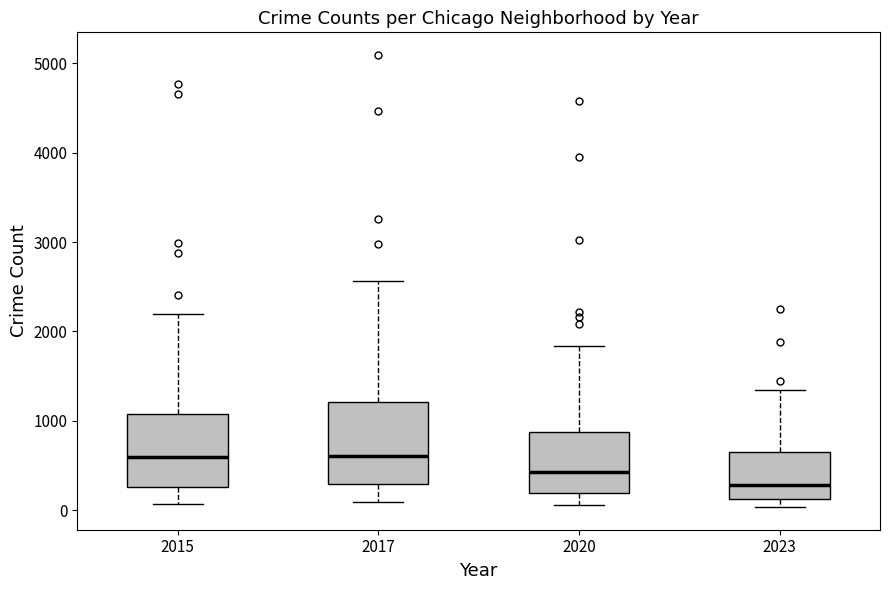

Which box is the tallest, from its lower edge to its upper edge?

2017